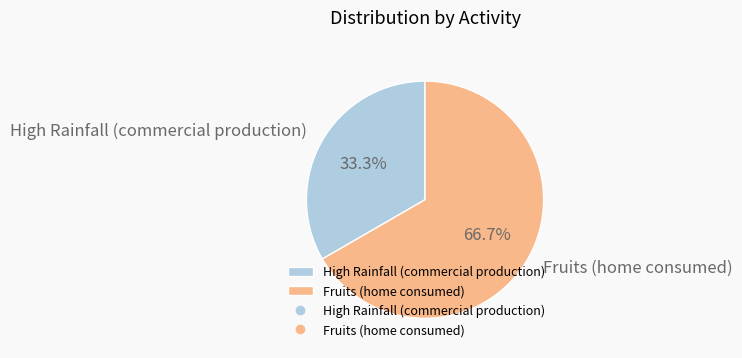

Count the number of slices in the pie.

2